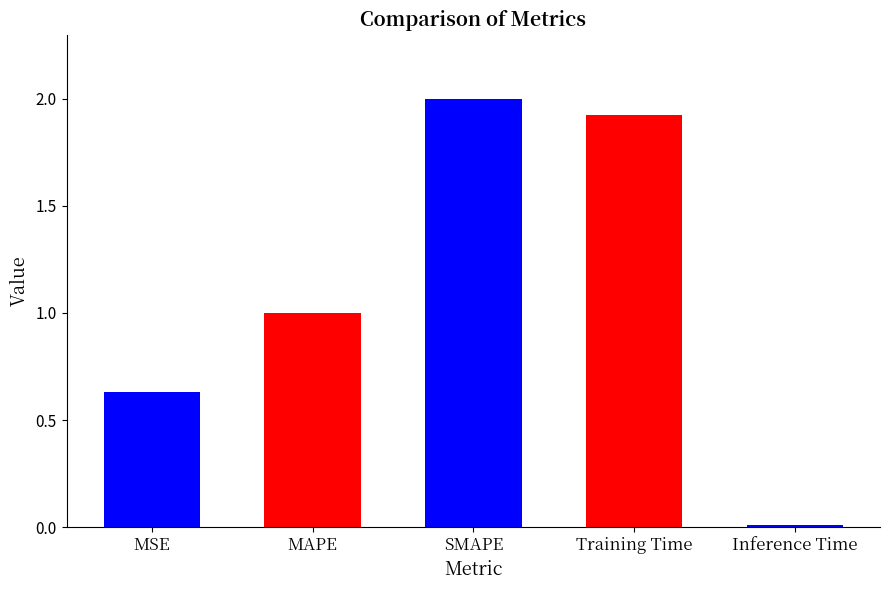

What position from the right is Training Time?

2